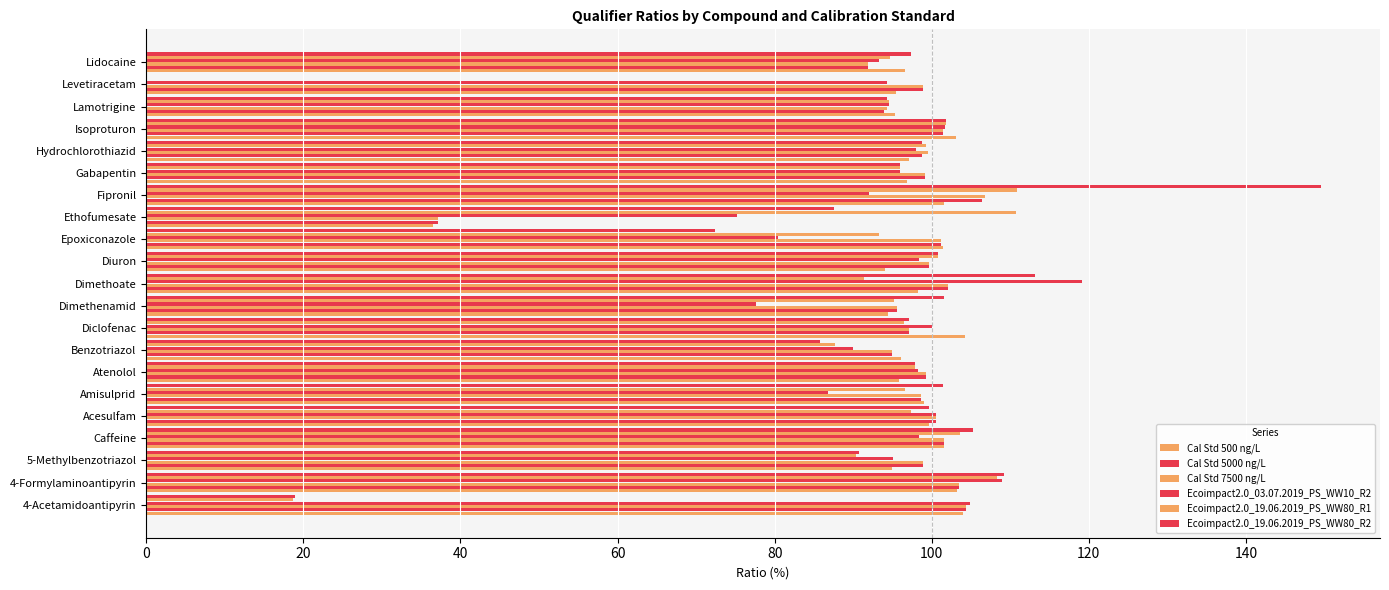

Which series has the largest total across all categories?

Cal Std 7500 ng/L